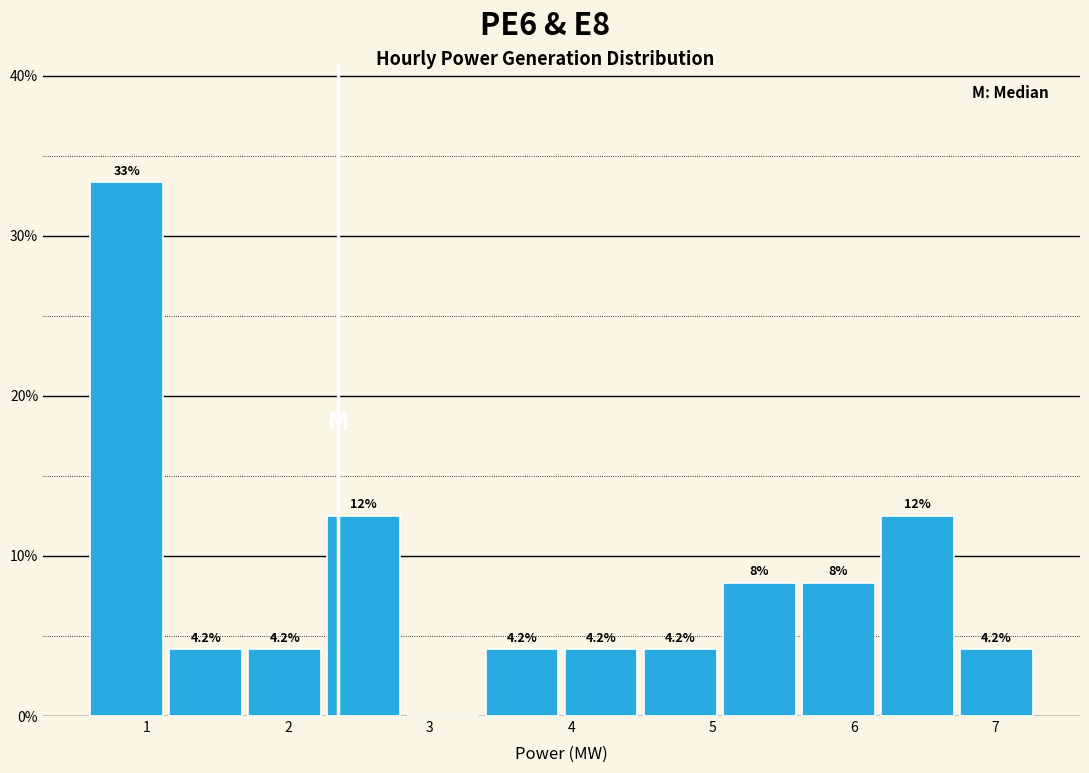

Which range on the x-axis has the tallest bar?

0.6 to 1.1